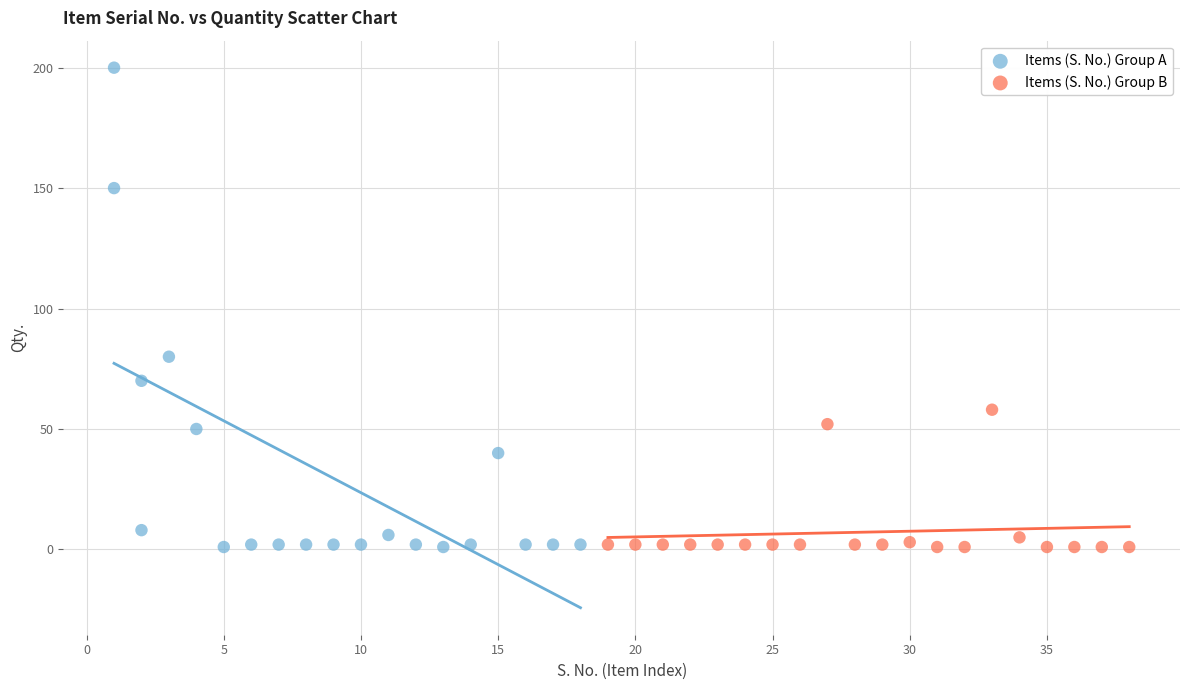

Which series reaches the maximum Y coordinate?

Items (S. No.) Group A